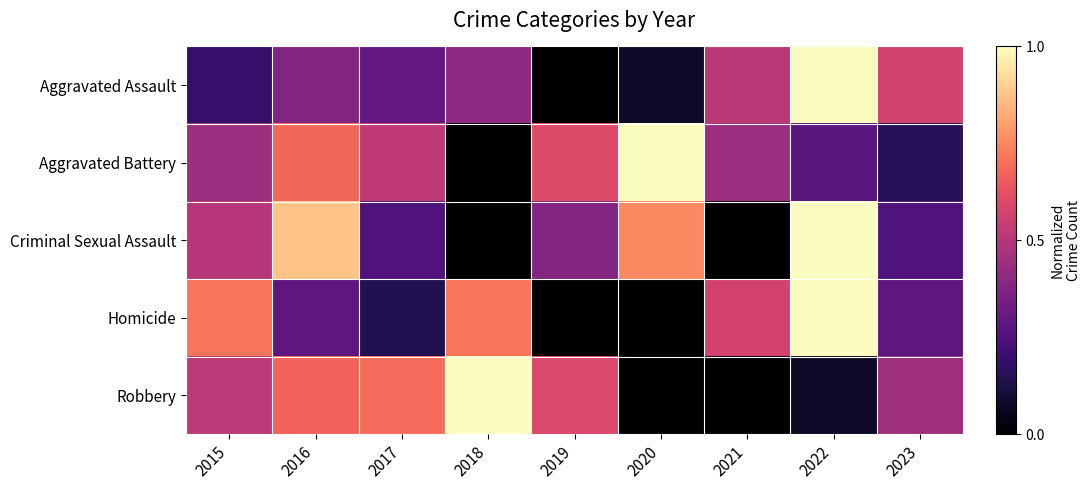

Reading left to right, list all the values displayed in this chart.

Aggravated Assault: 2015=0.2	2016=0.4	2017=0.3	2018=0.4	2019=0.0	2020=0.1	2021=0.5	2022=1.0	2023=0.6
Aggravated Battery: 2015=0.4	2016=0.7	2017=0.5	2018=0.0	2019=0.6	2020=1.0	2021=0.4	2022=0.3	2023=0.2
Criminal Sexual Assault: 2015=0.5	2016=0.9	2017=0.2	2018=0.0	2019=0.4	2020=0.8	2021=0.0	2022=1.0	2023=0.2
Homicide: 2015=0.7	2016=0.3	2017=0.1	2018=0.7	2019=0.0	2020=0.0	2021=0.6	2022=1.0	2023=0.3
Robbery: 2015=0.5	2016=0.7	2017=0.7	2018=1.0	2019=0.6	2020=0.0	2021=0.0	2022=0.1	2023=0.4